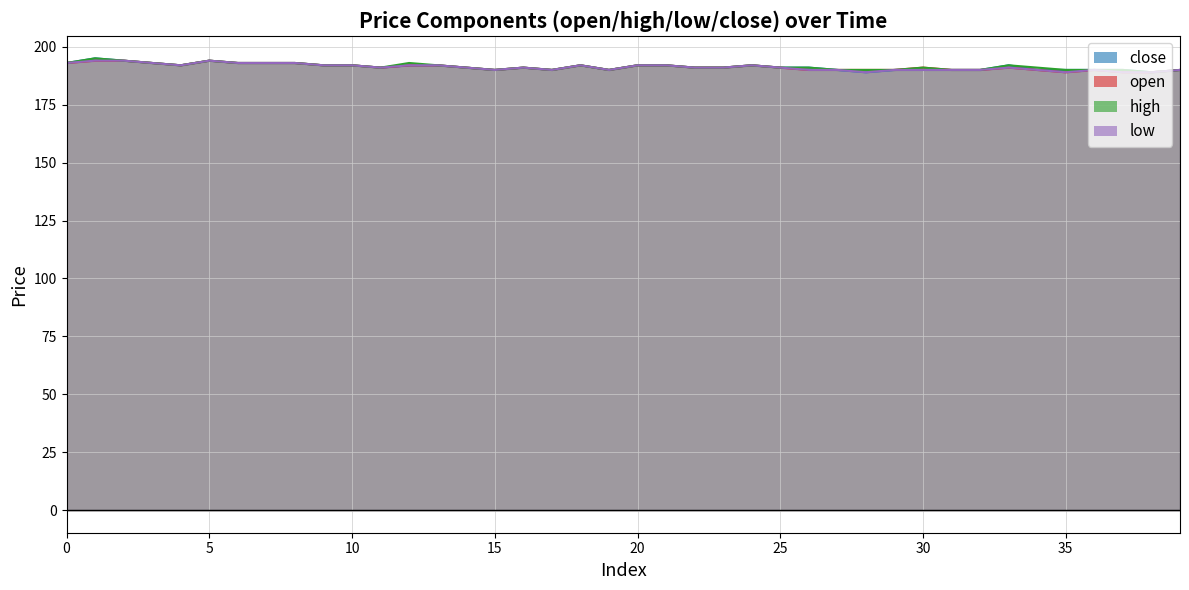

How many interior local peaks does the low series have?

6